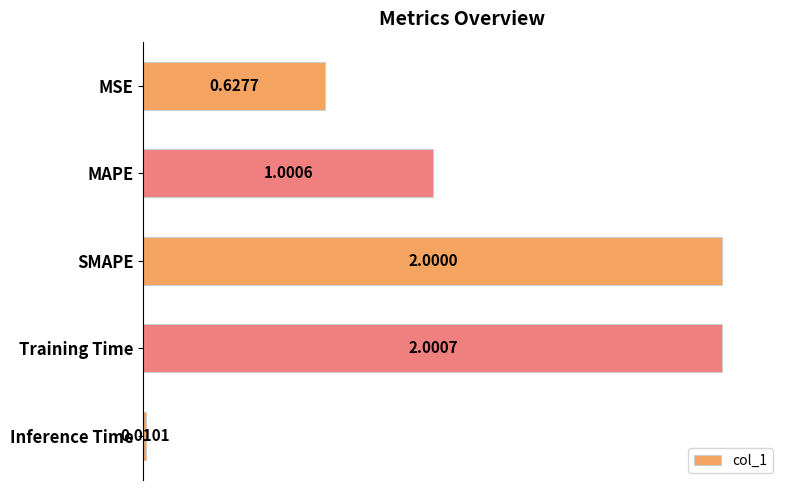

Where is the data nearest to the value 1?

MAPE